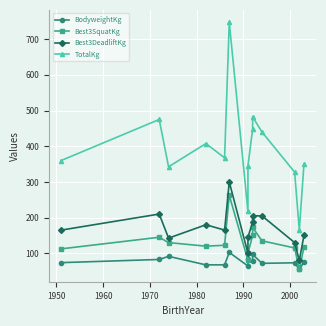

How many interior local peaks does the Best3SquatKg series have?

3